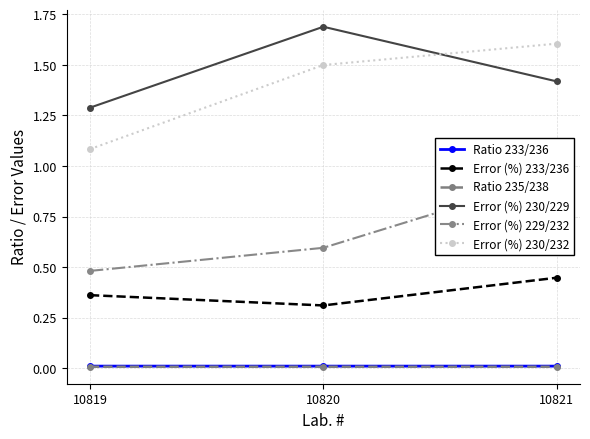

What are all the series names shown in the legend?

Ratio 233/236, Error (%) 233/236, Ratio 235/238, Error (%) 230/229, Error (%) 229/232, Error (%) 230/232